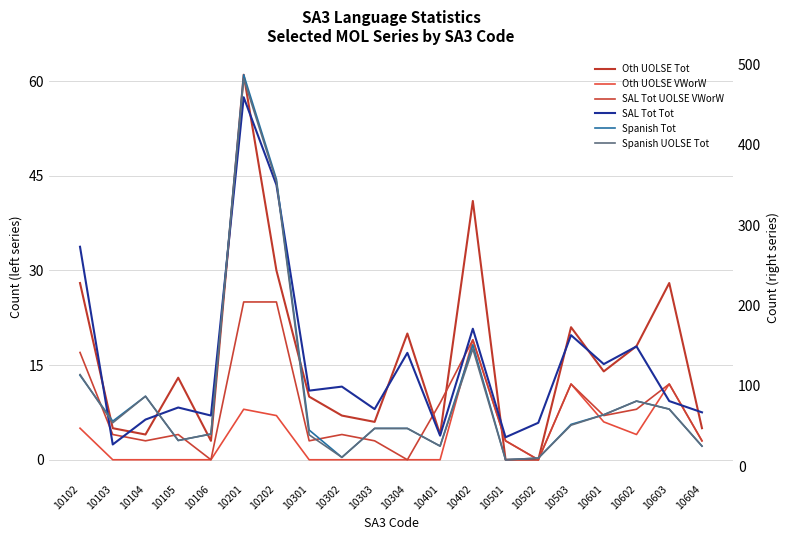

The value of MOL_Oth_UOLSE_VWorW at 10401 is 0. True or false?

True